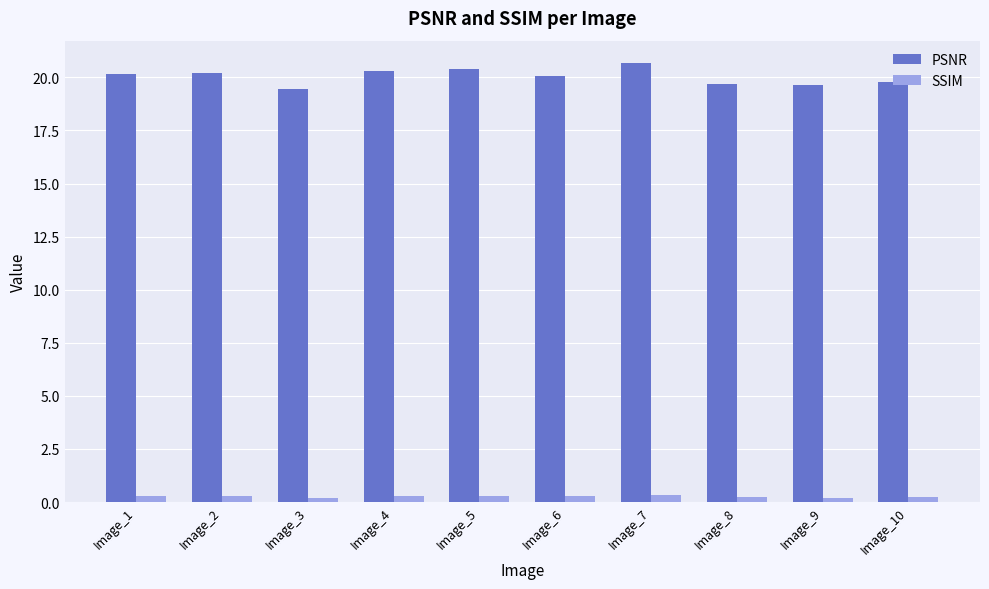

Count the number of data series in this chart.

2